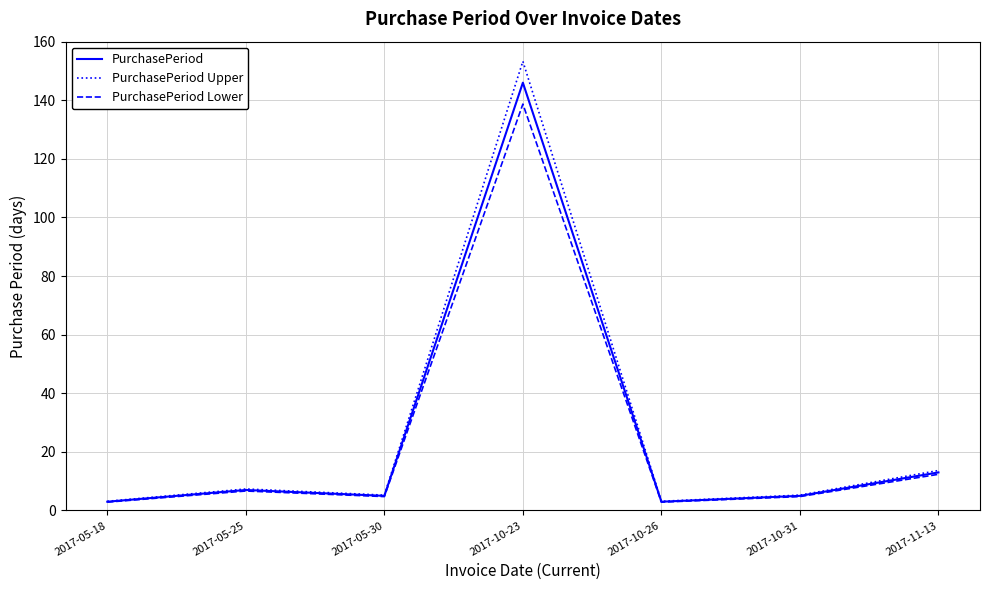

Where is PurchasePeriod nearest to the value 74?

2017-11-13